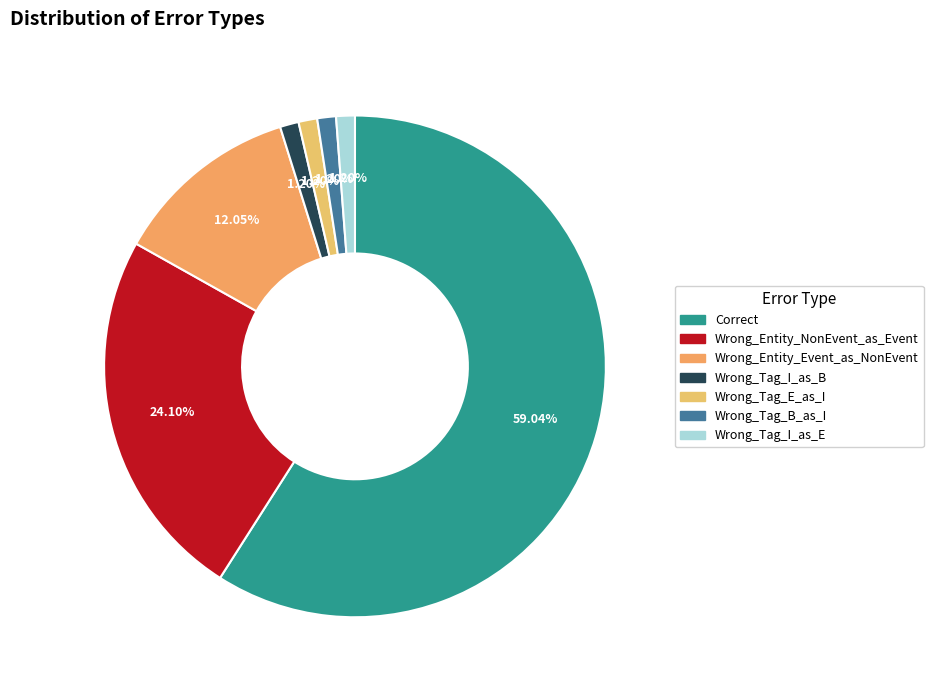

What is the majority slice?

Correct